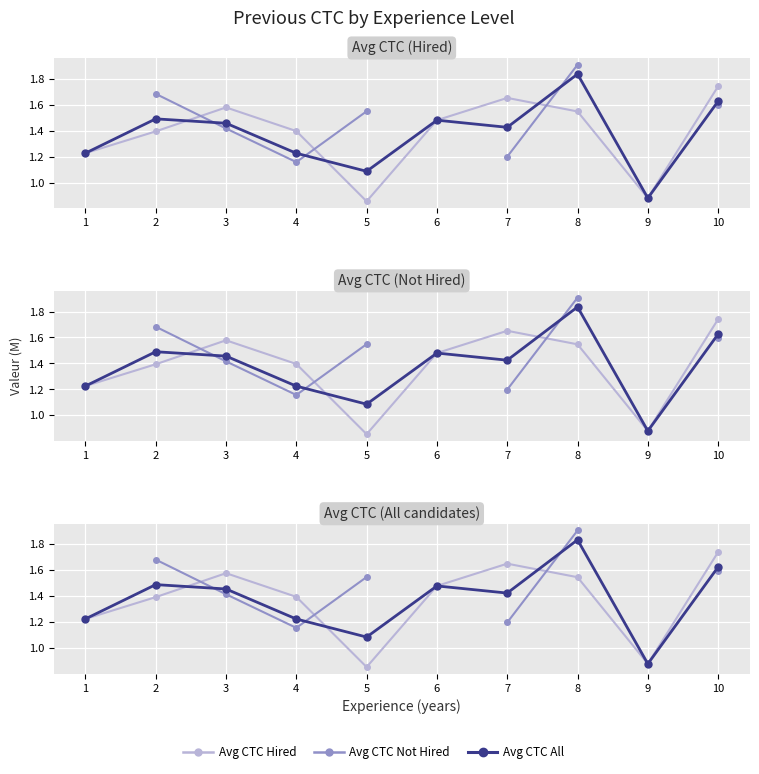

Is it true that Avg CTC All equals 1.5 at 6?

True